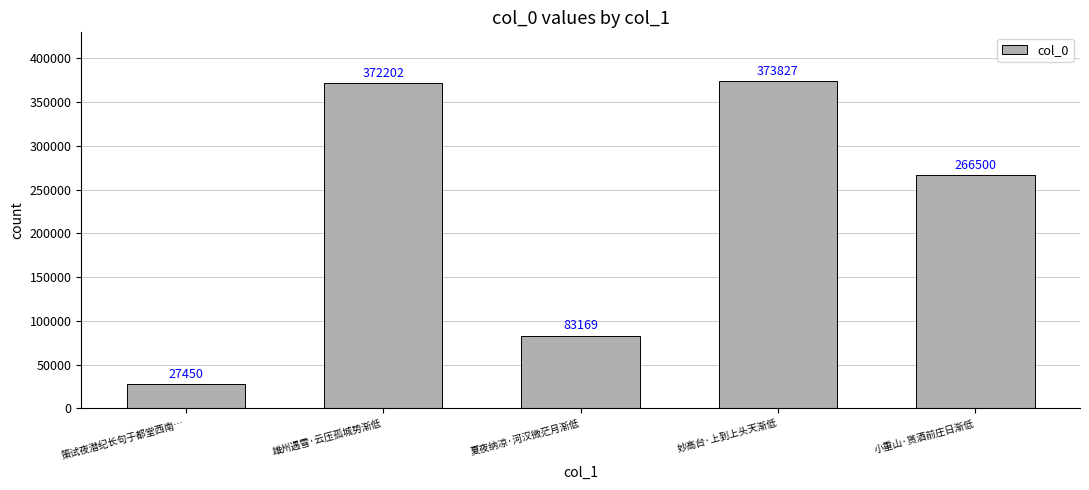

Reading right to left, transcribe all the data shown in this chart.

266500	373827	83169	372202	27450